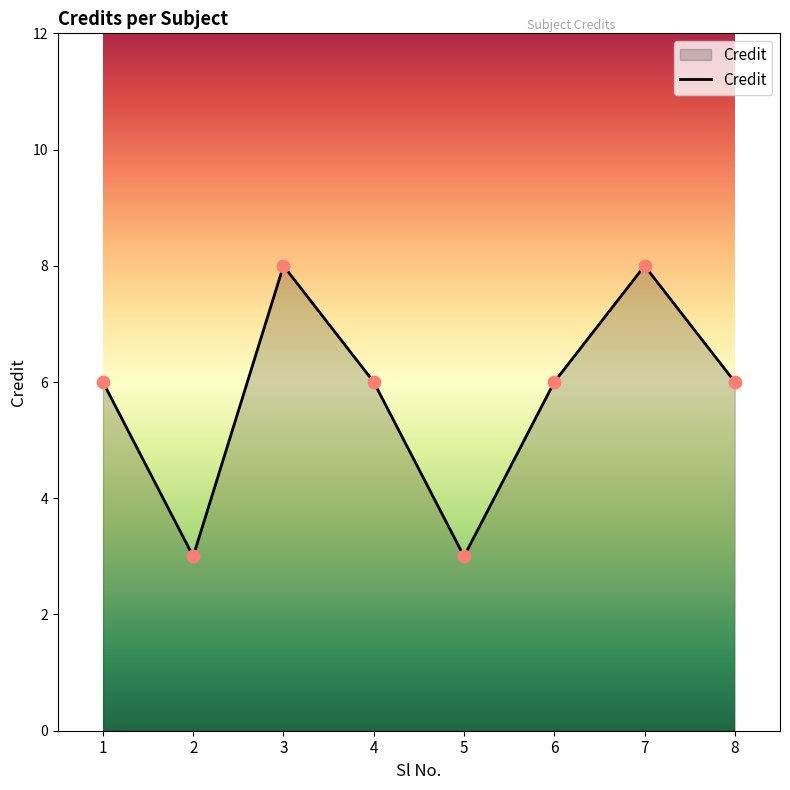

Which has a higher value, 4 or 5?

4